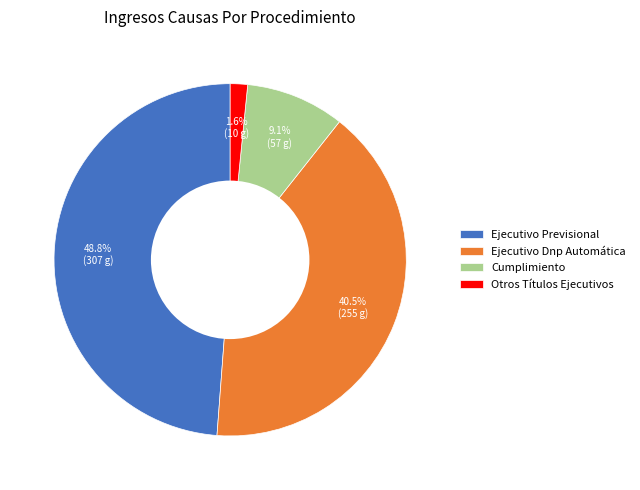

Is it true that Otros Títulos Ejecutivos is 2% of the pie?

True